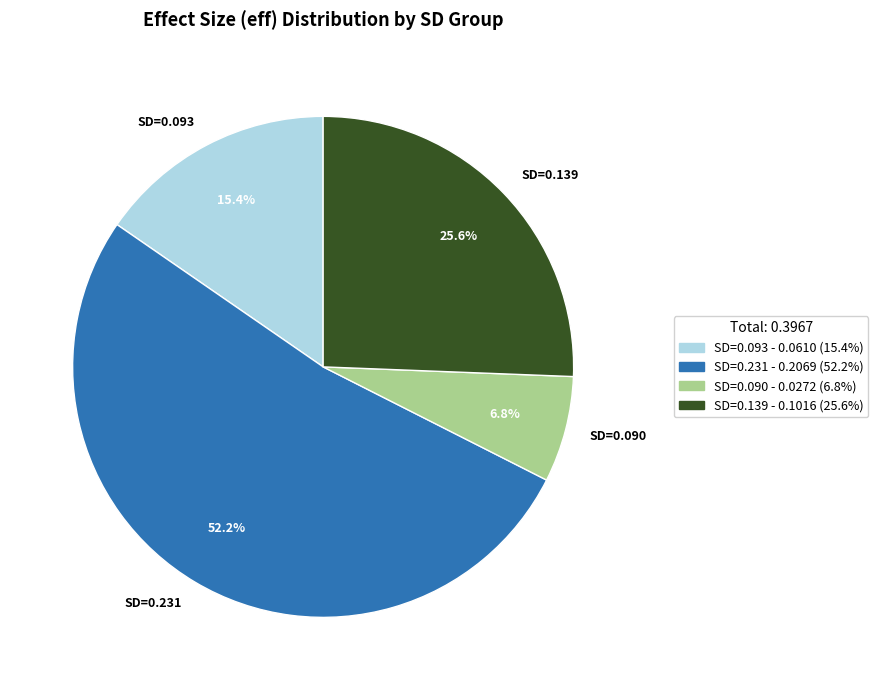

Which slice is the largest?

SD=0.231